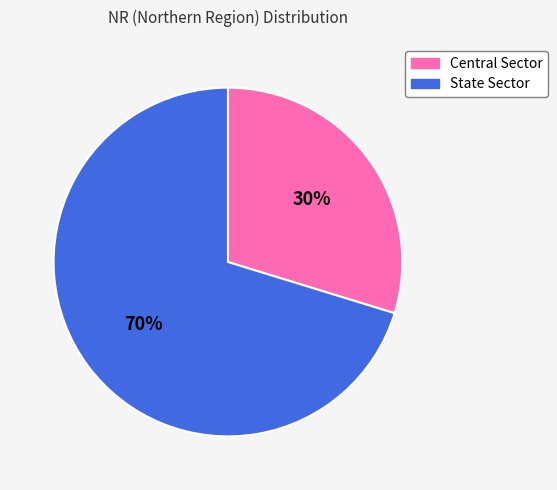

Which has a higher value, State Sector or Central Sector?

State Sector